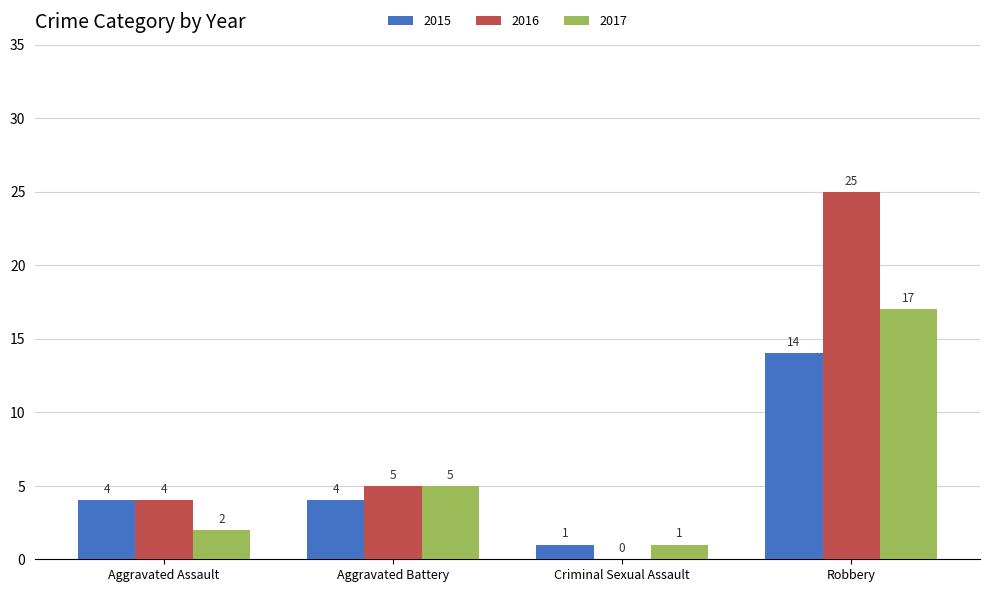

What is the sum of the 2015 values at Aggravated Assault and Robbery?

18